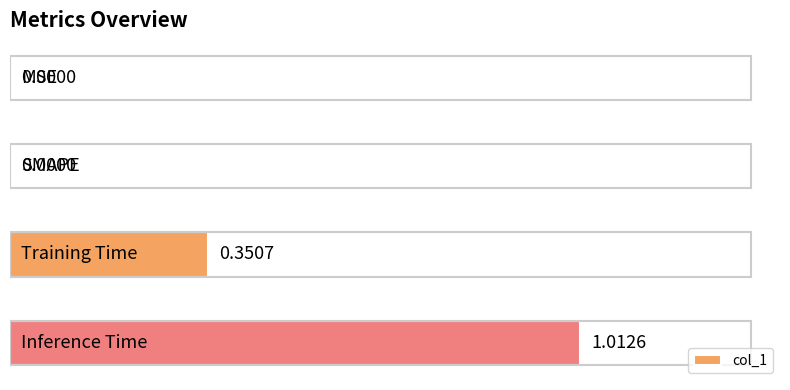

How many distinct data groups are displayed?

1